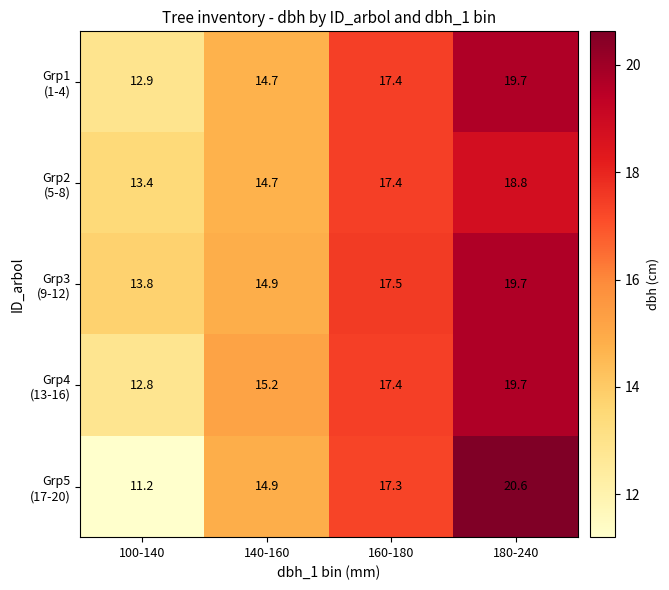

What is the spread (max minus min) of values at 140-160?

0.5